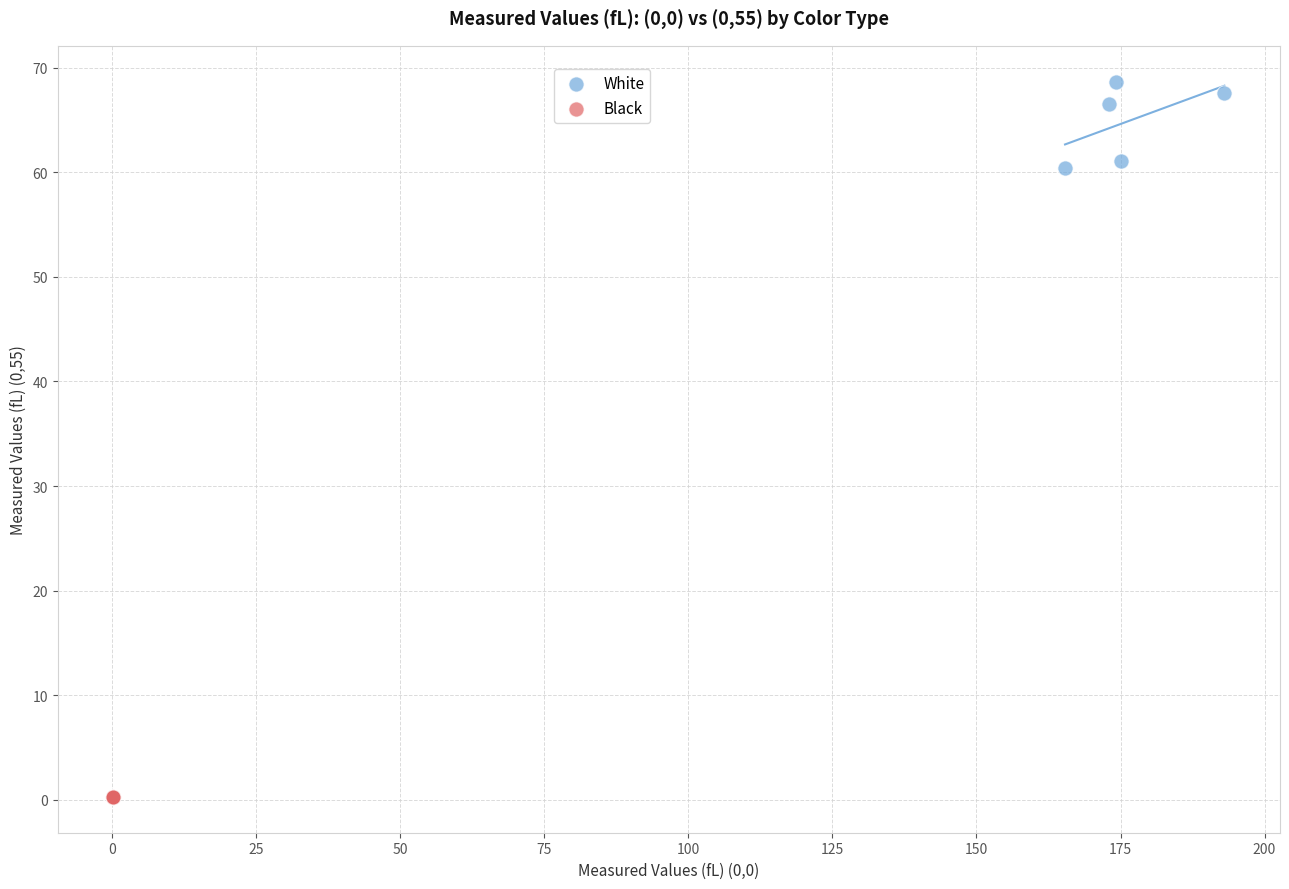

Which series reaches the maximum Y coordinate?

White